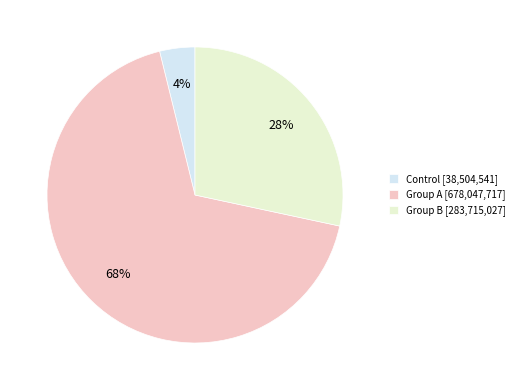

What percentage is the Group B slice, to the nearest percent?

28%